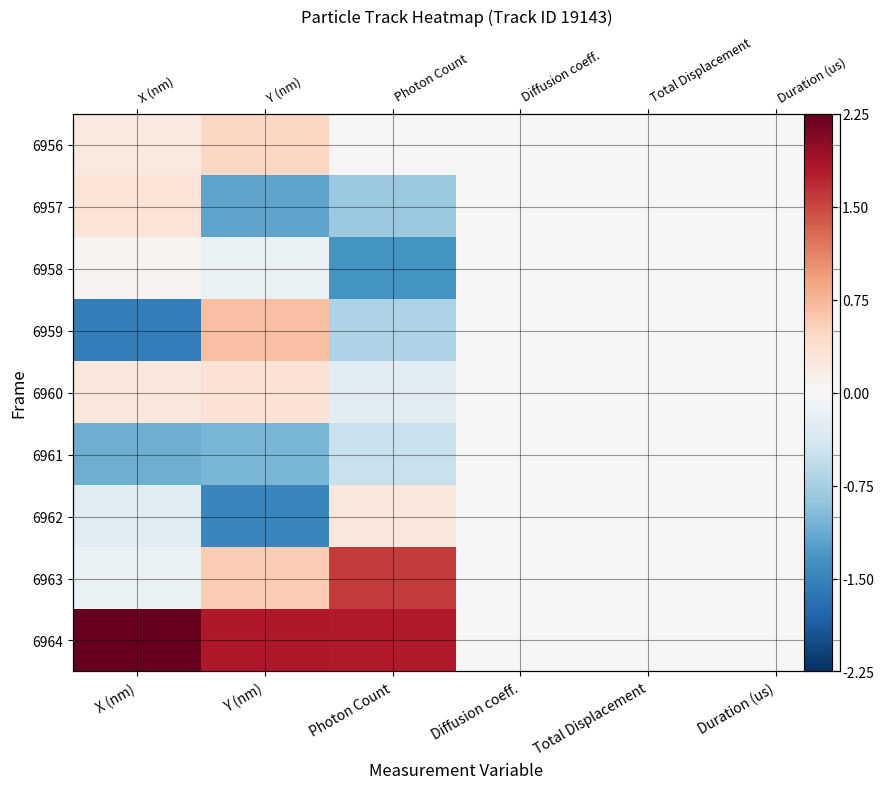

Which series has the largest range (max minus min)?

6964